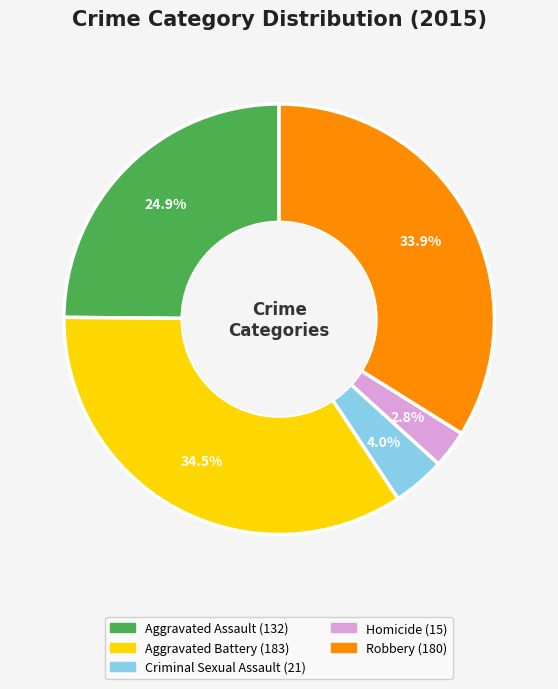

To the nearest percent, what percentage of the pie is Homicide?

3%